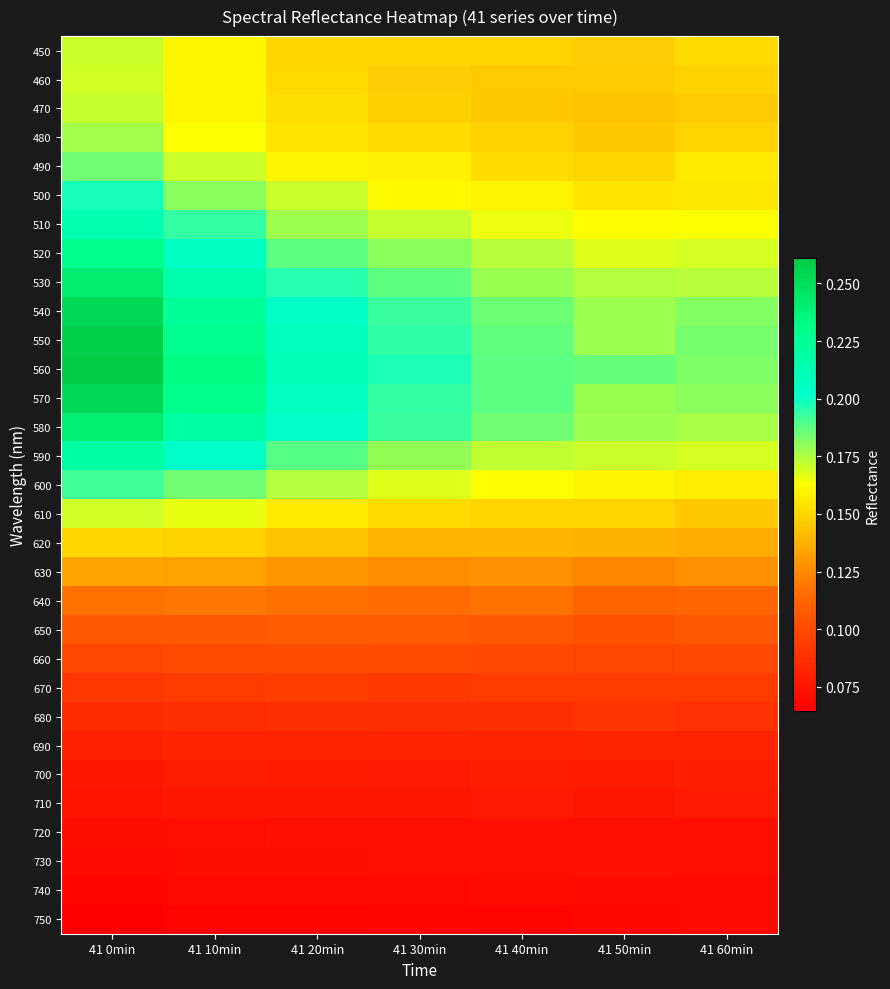

Rank the series at 41 10min from lowest to highest value.

750, 740, 730, 720, 710, 700, 690, 680, 670, 660, 650, 640, 630, 620, 450, 460, 470, 480, 610, 490, 500, 600, 510, 590, 520, 530, 580, 540, 550, 570, 560